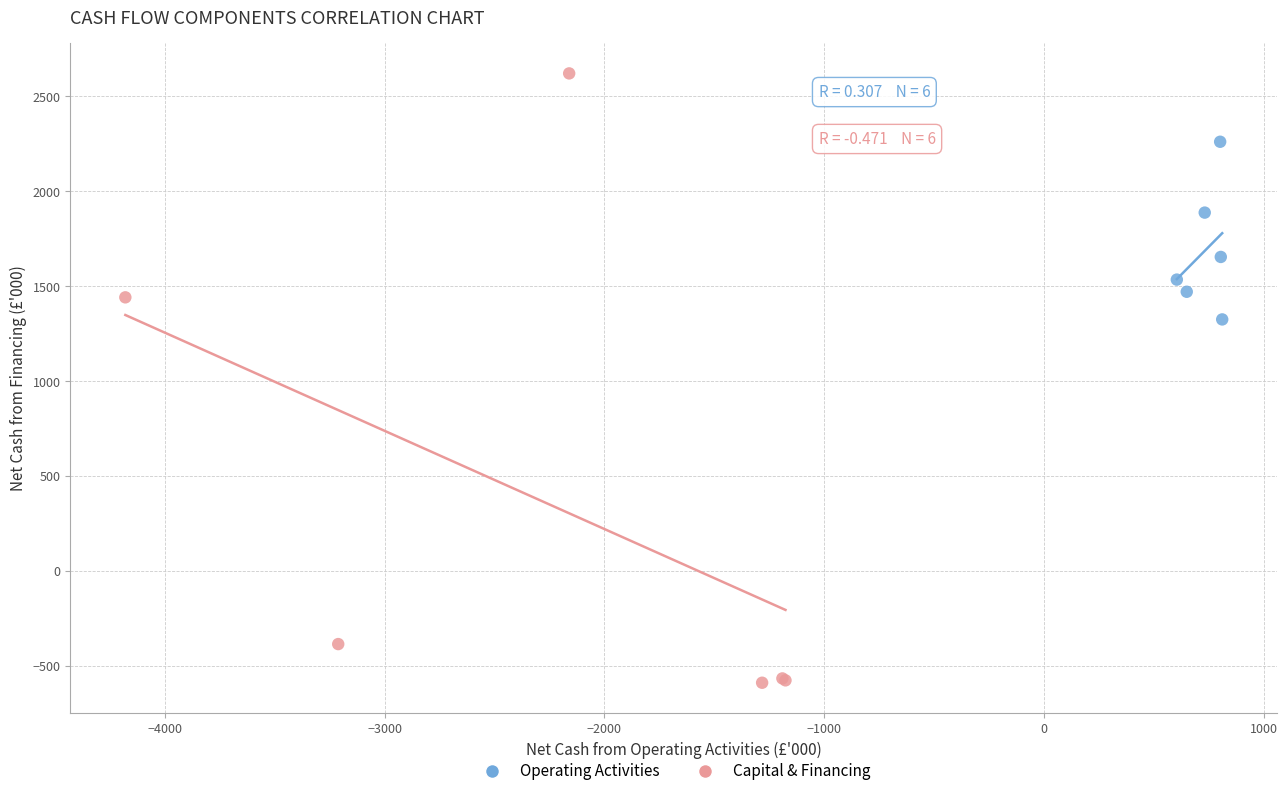

Which series has the widest spread of Y values?

Capital & Financing